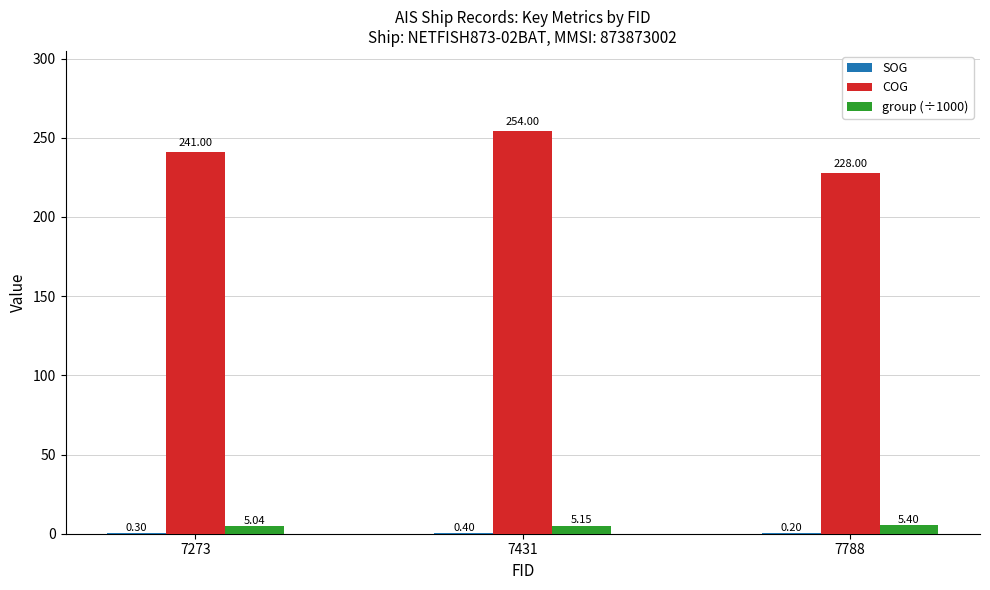

Which series changed the most between 7431 and 7788?

COG